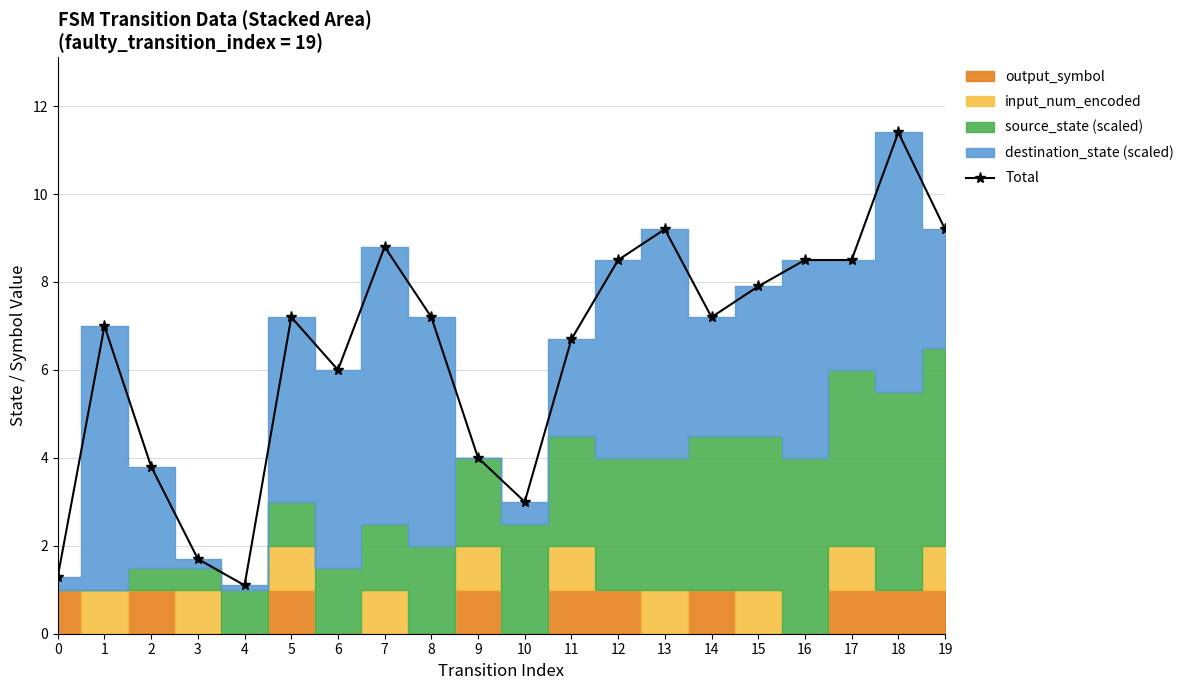

At which category does the data reach its first local peak?

1